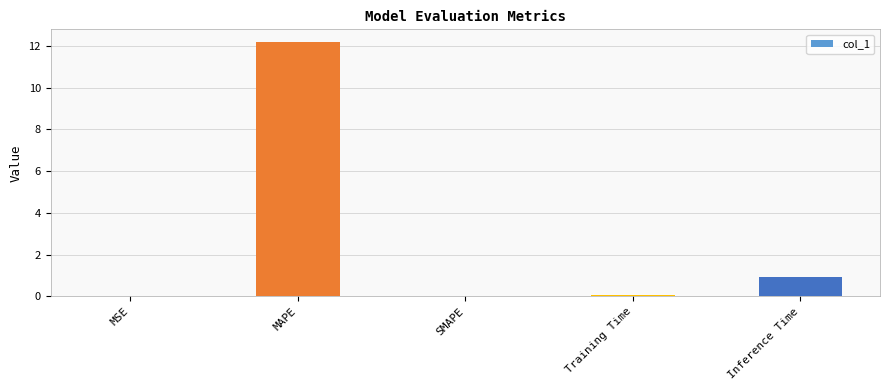

How many series are shown in this chart?

1